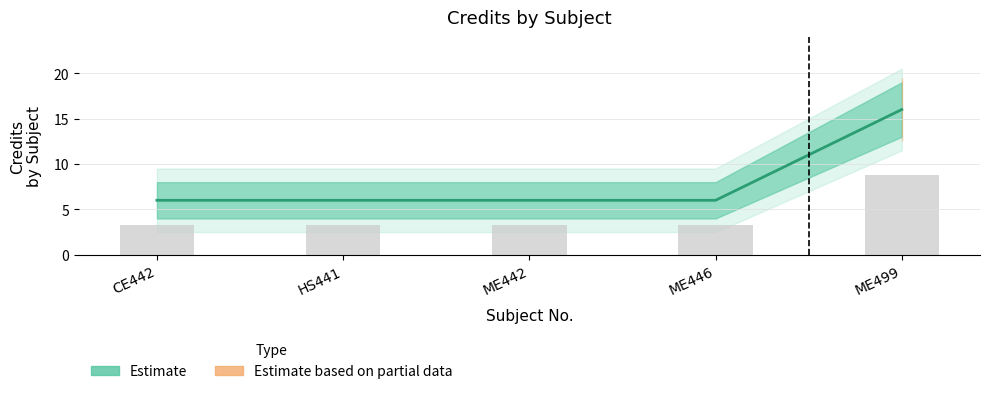

Which label corresponds to the largest value in the chart?

ME499